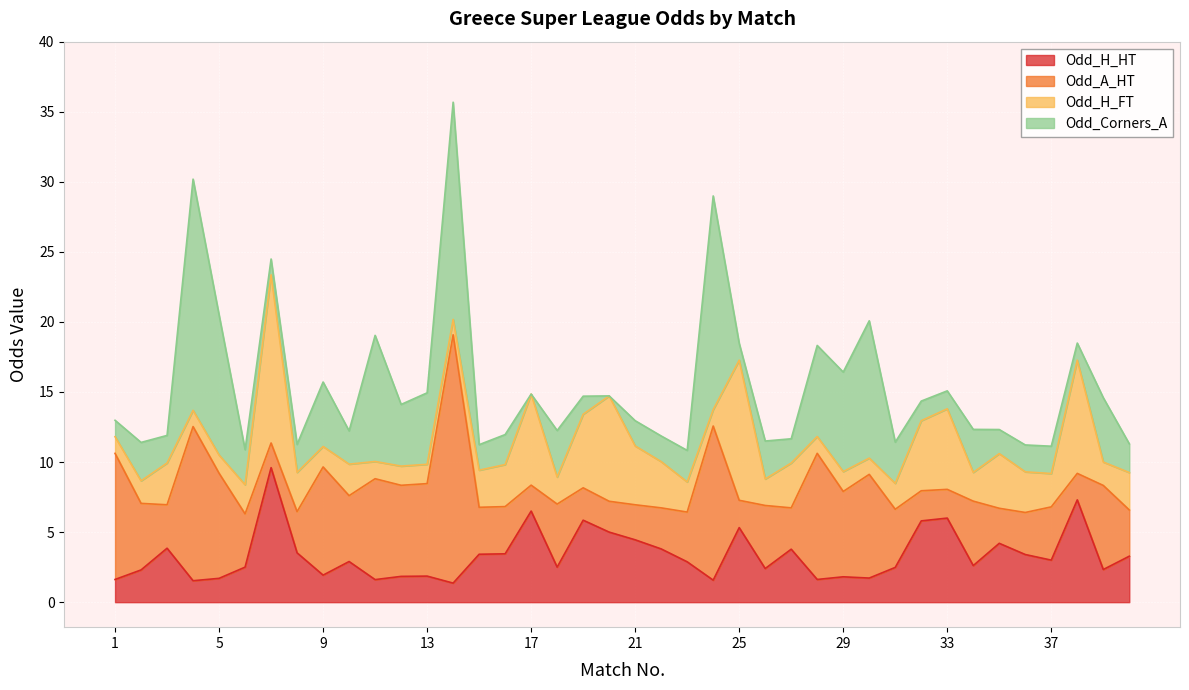

At which category is the sum across all series the highest?

14